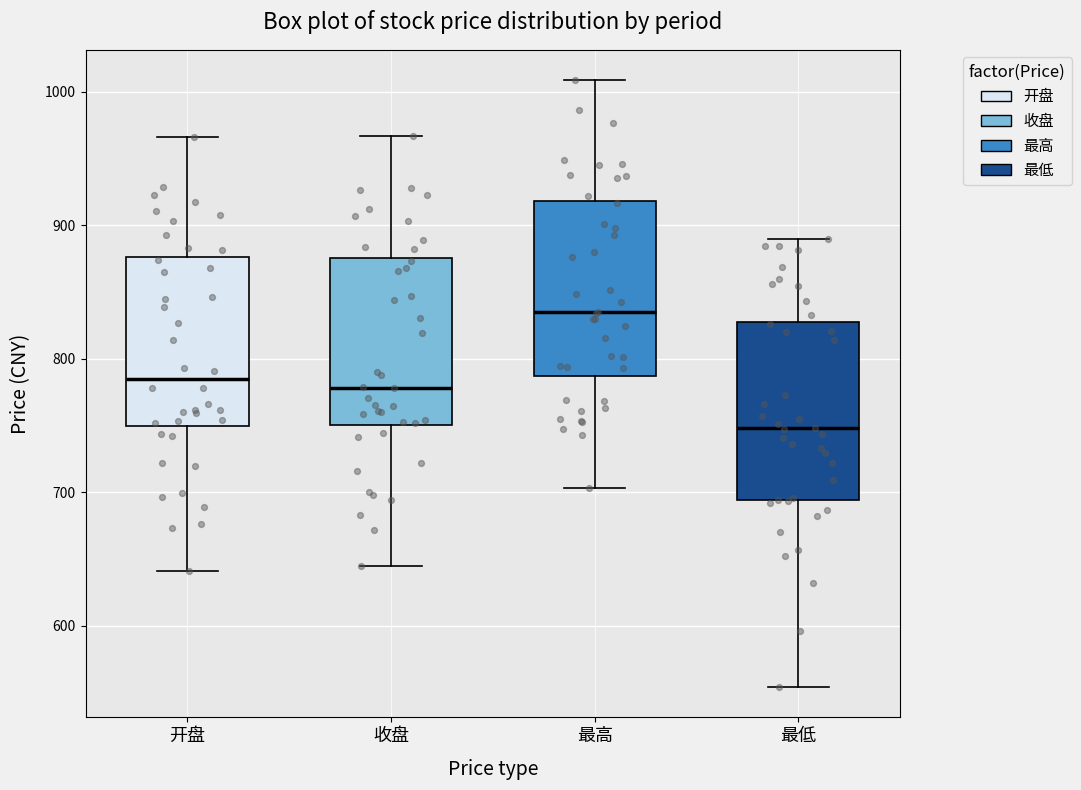

Reading left to right, read every box against the y-axis: the position of its median line, the range the box covers, and the ends of its whiskers. The values are not printed on the chart, so give them approximately, as read against the axis.

开盘: median 780, box 750 to 880, whiskers 640 to 970
收盘: median 780, box 750 to 880, whiskers 640 to 970
最高: median 830, box 790 to 920, whiskers 700 to 1010
最低: median 750, box 690 to 830, whiskers 550 to 890